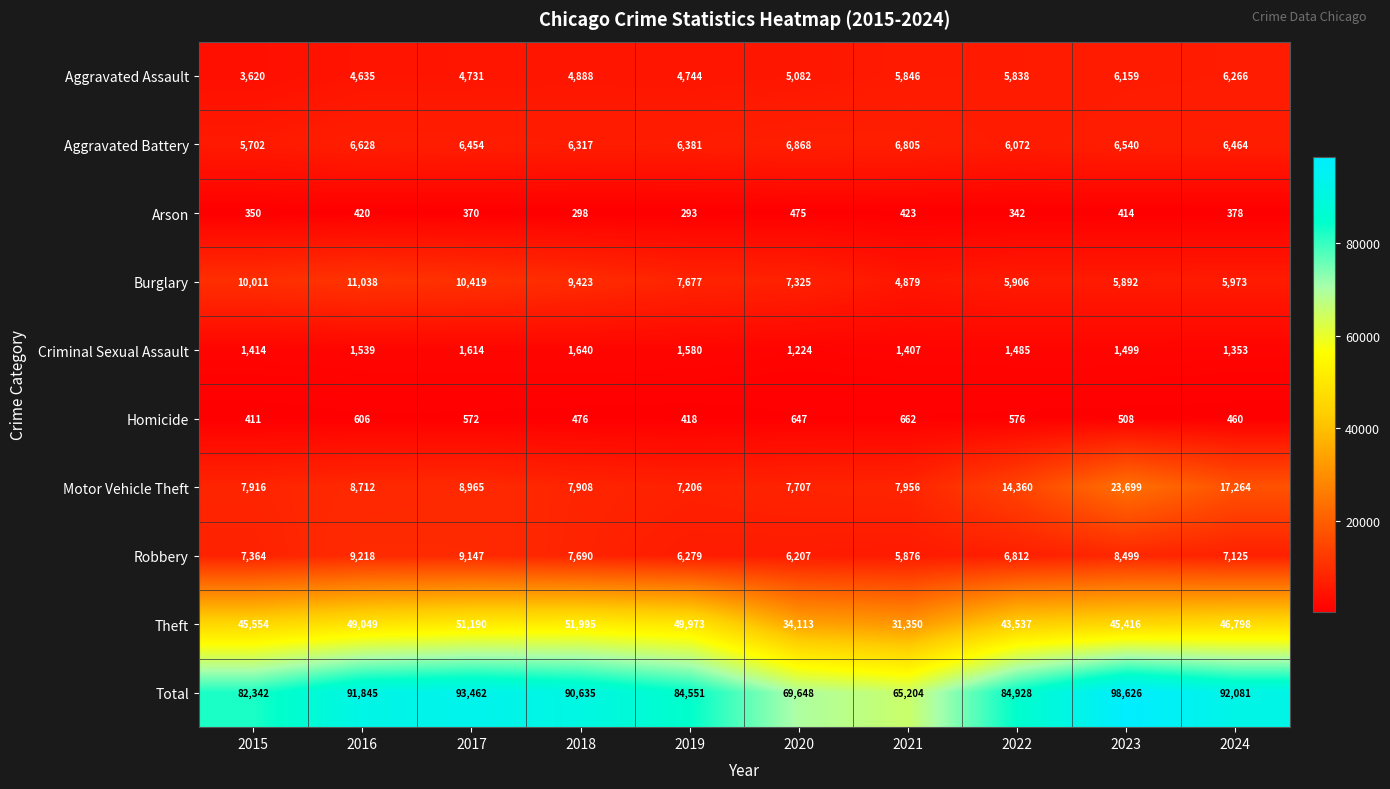

What is the smallest value displayed?

293